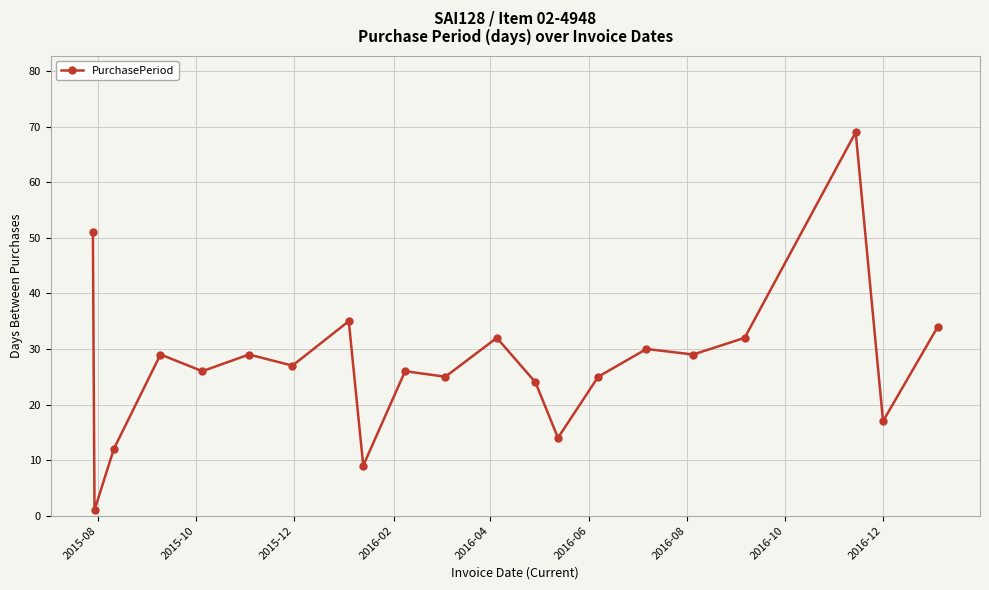

Reading right to left, extract all data points from this chart.

34	17	69	32	29	30	25	14	24	32	25	26	9	35	27	29	26	29	12	1	51